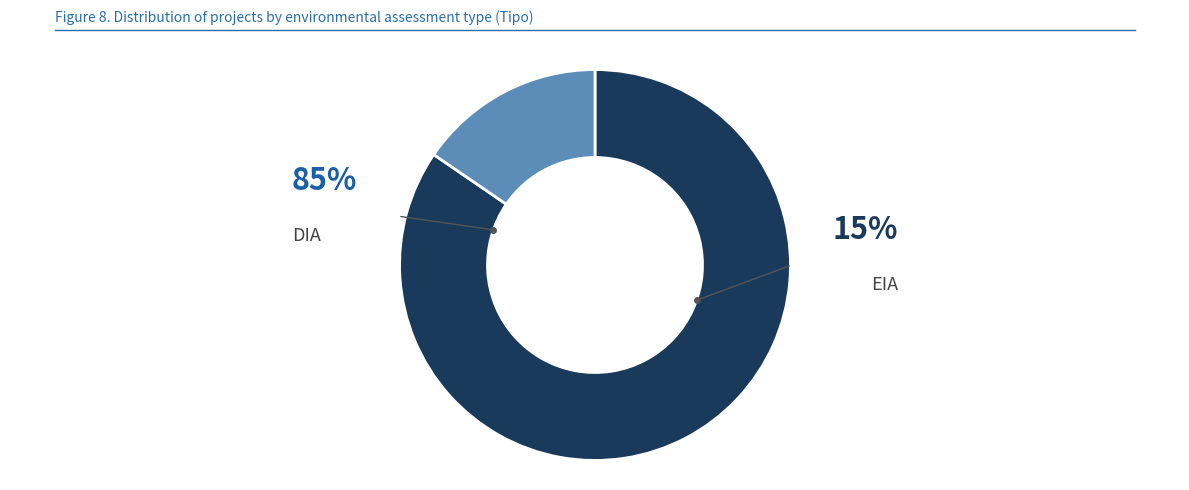

Count the number of slices in the pie.

2